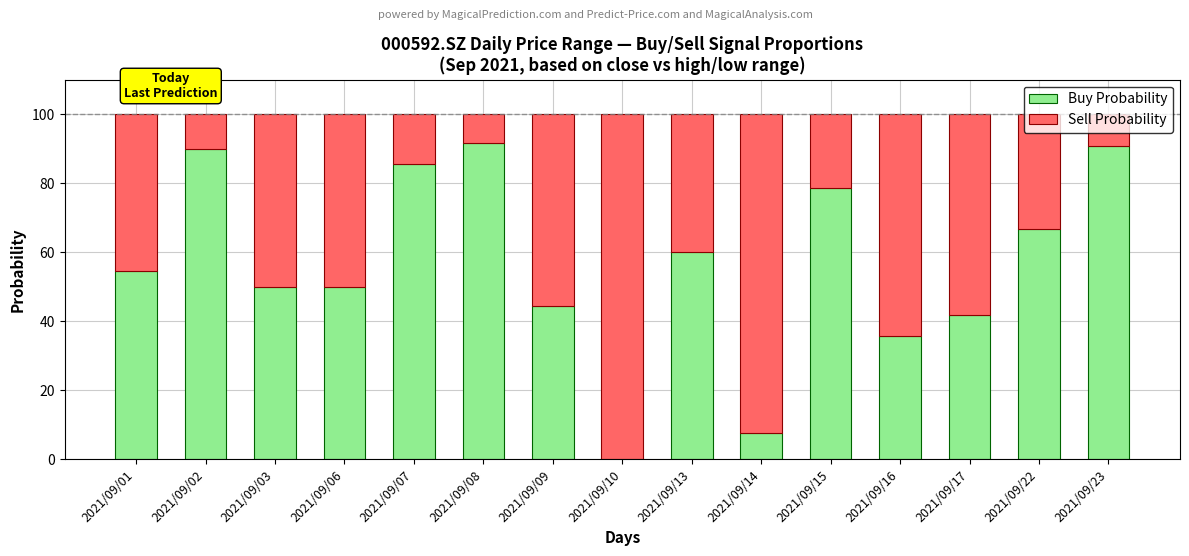

True or false: Buy Probability has a value of 7.7 at 2021/09/14.

True